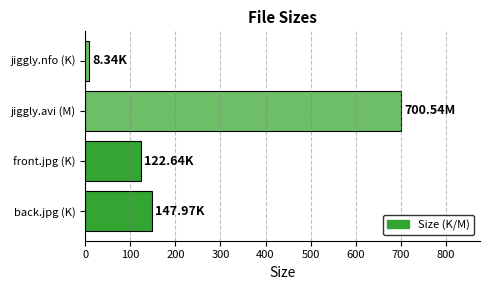

How many series are shown in this chart?

1